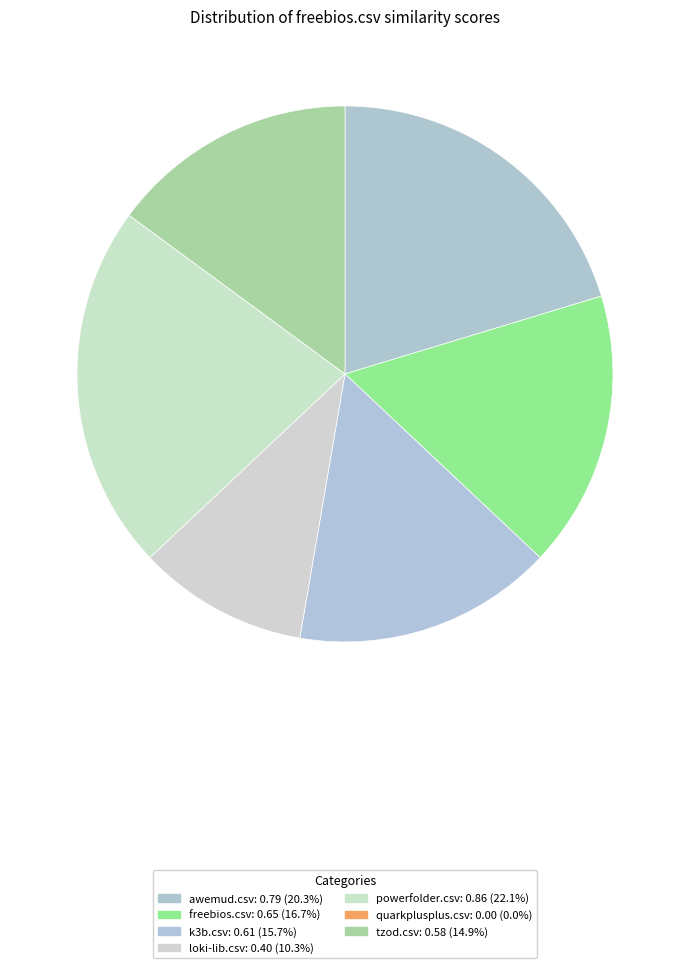

Which category has the smallest portion of the pie?

quarkplusplus.csv